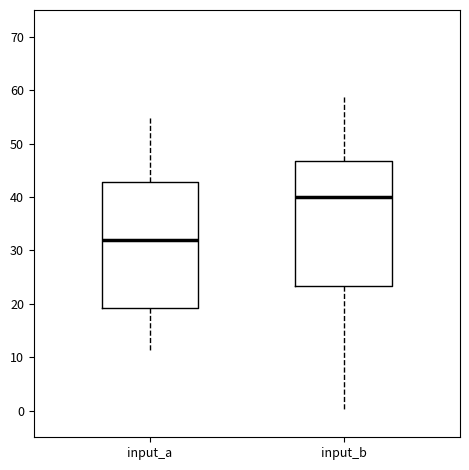

Where does the lower whisker of the box for input_a end on the y-axis? The values are not printed on the chart, so give them approximately, as read against the axis.

11